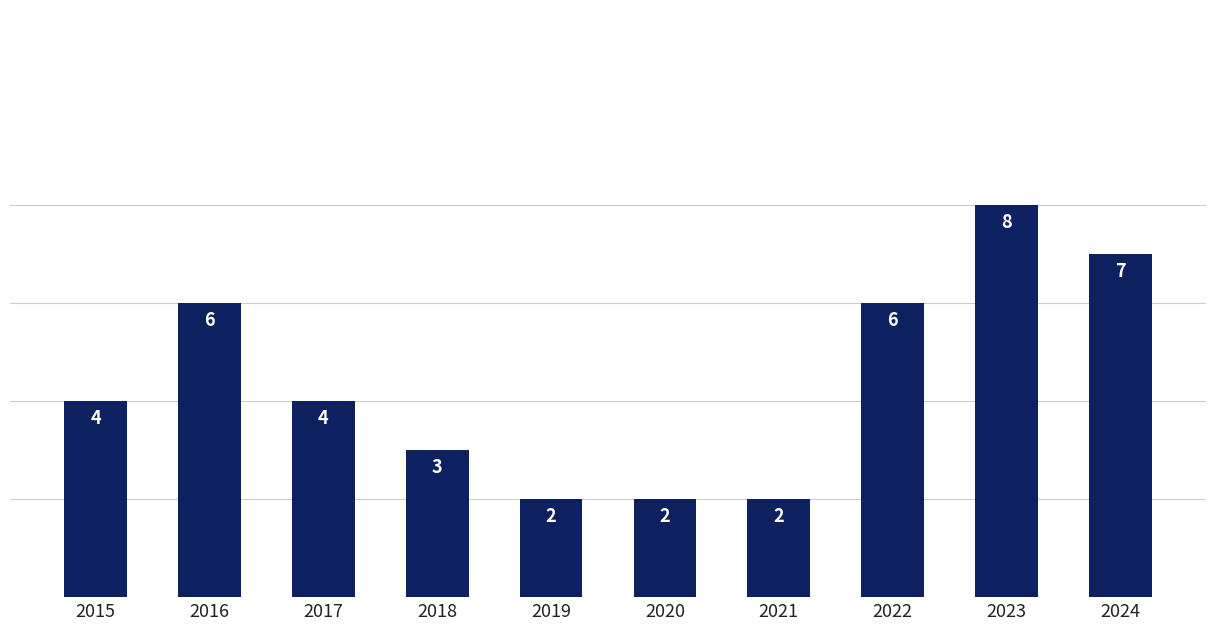

Count the values in the range 2 to 6.

8